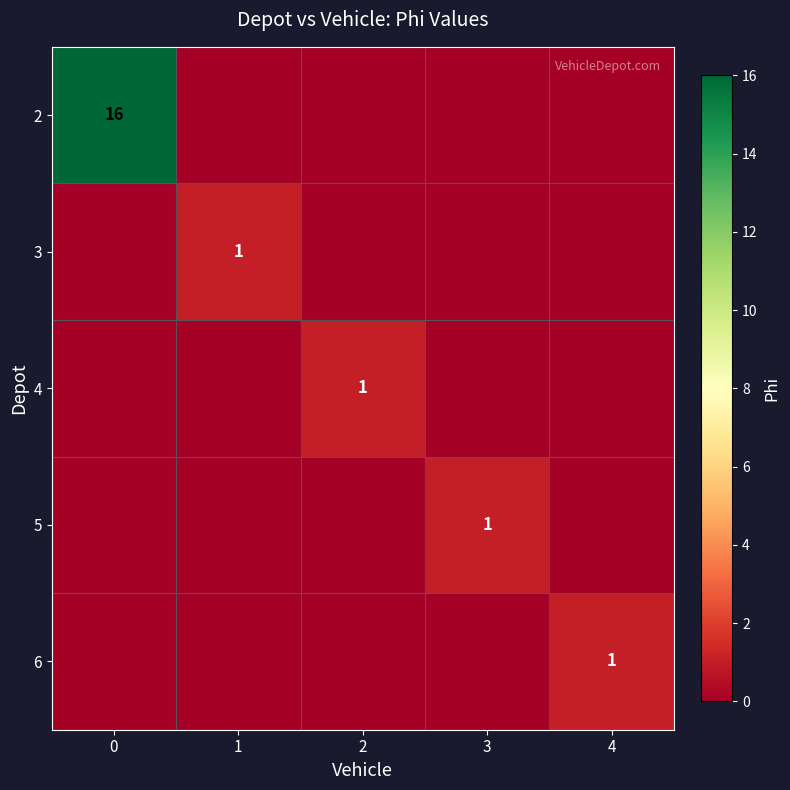

Is it true that 2 equals 11 at 0?

False